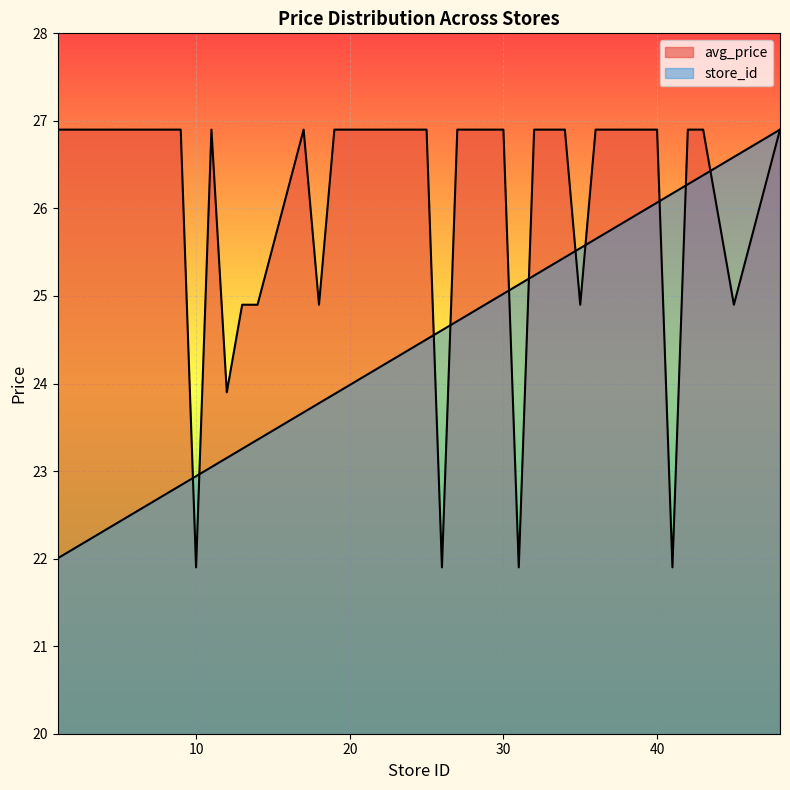

How many lines are shown in the chart?

2